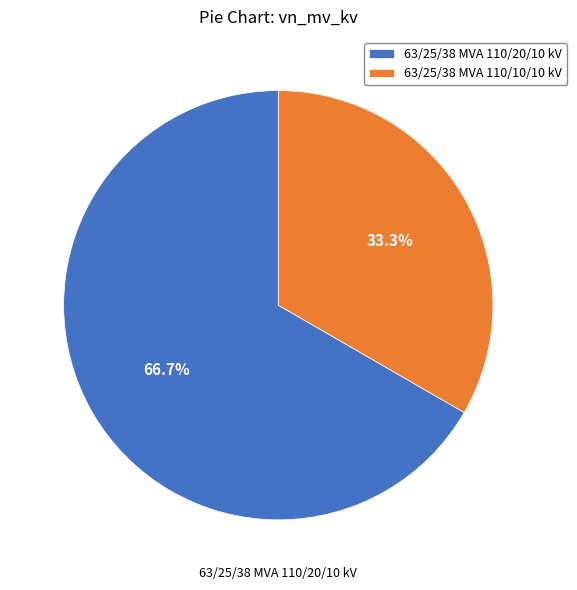

What percentage is the 63/25/38 MVA 110/10/10 kV slice, to the nearest percent?

33%